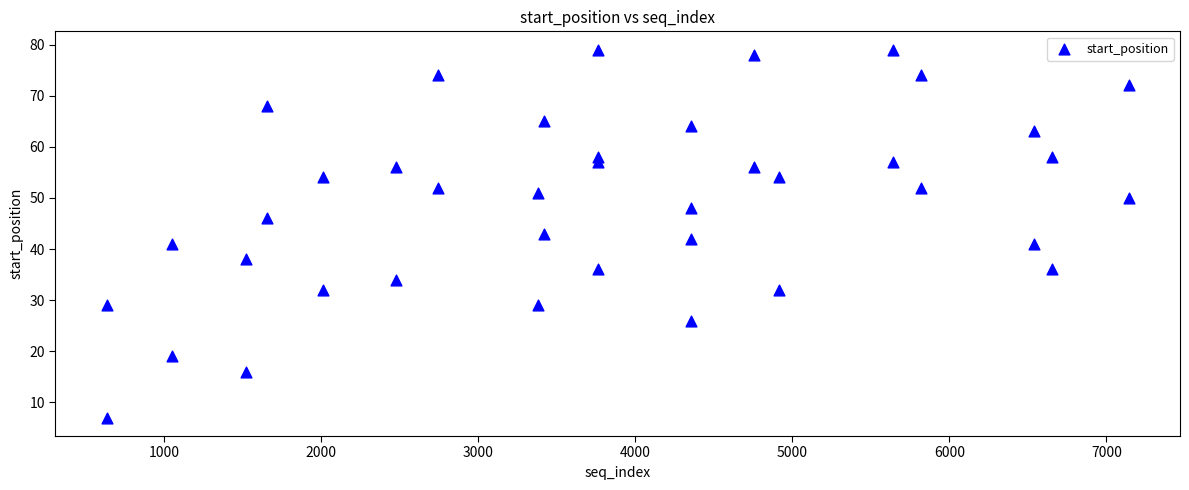

What is the range of Y values (max minus min)?

72